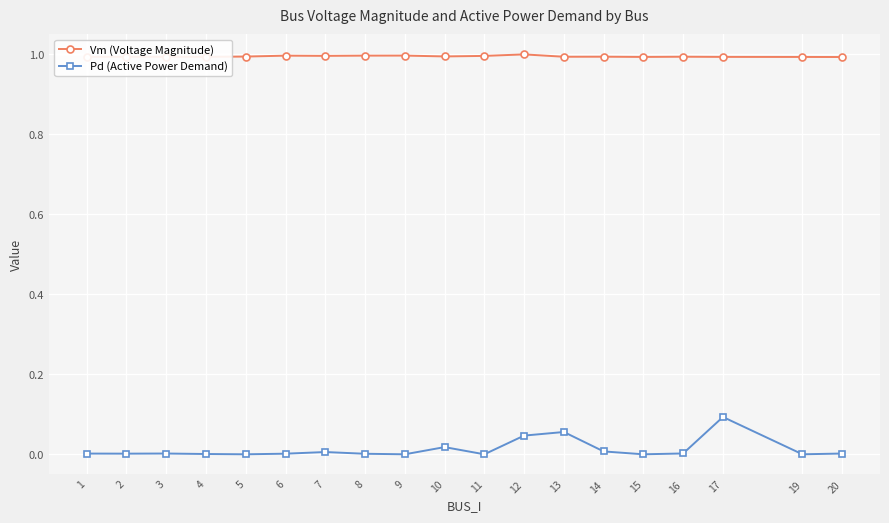

What is the maximum value for Vm (Voltage Magnitude)?

1.0